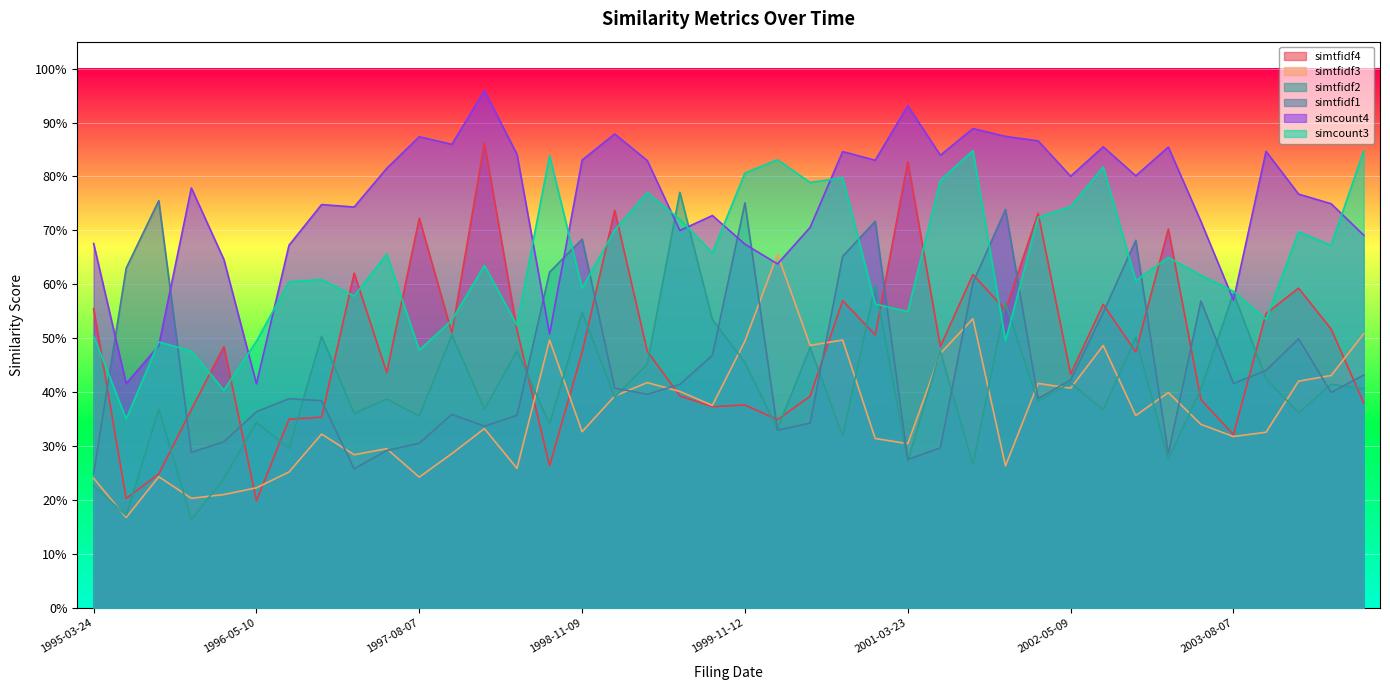

The simtfidf4 series shows 0.8 at 1996-03-26. True or false?

False